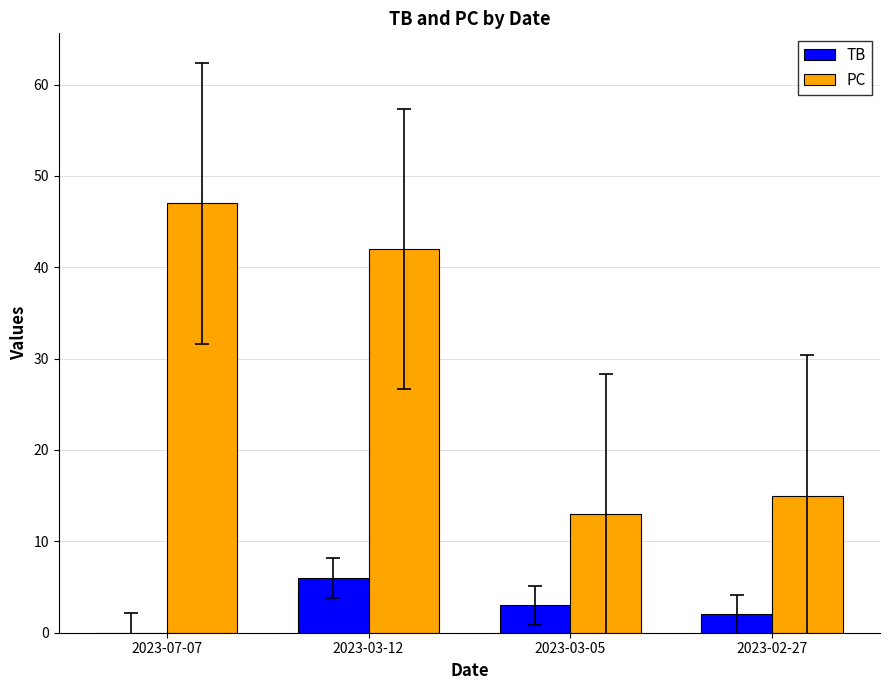

Which series changed the most between 2023-07-07 and 2023-02-27?

PC